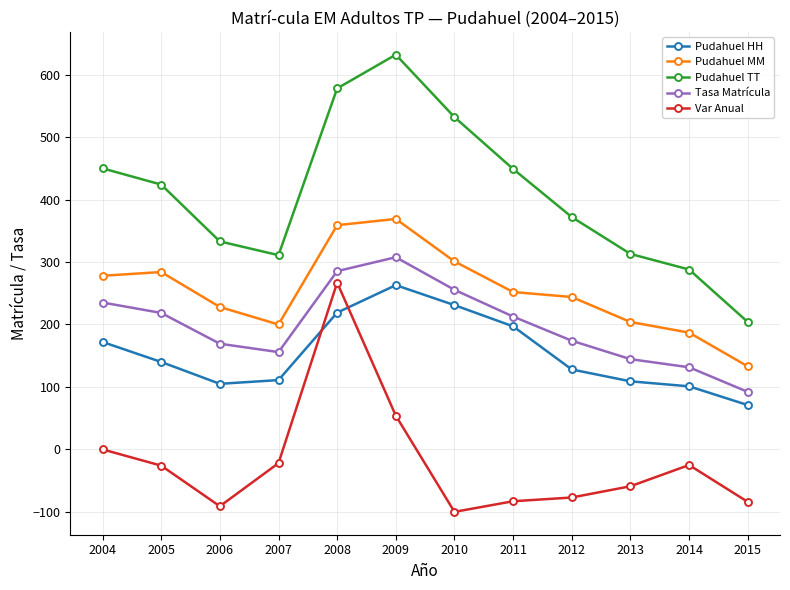

Which series has the widest spread of values?

Pudahuel TT